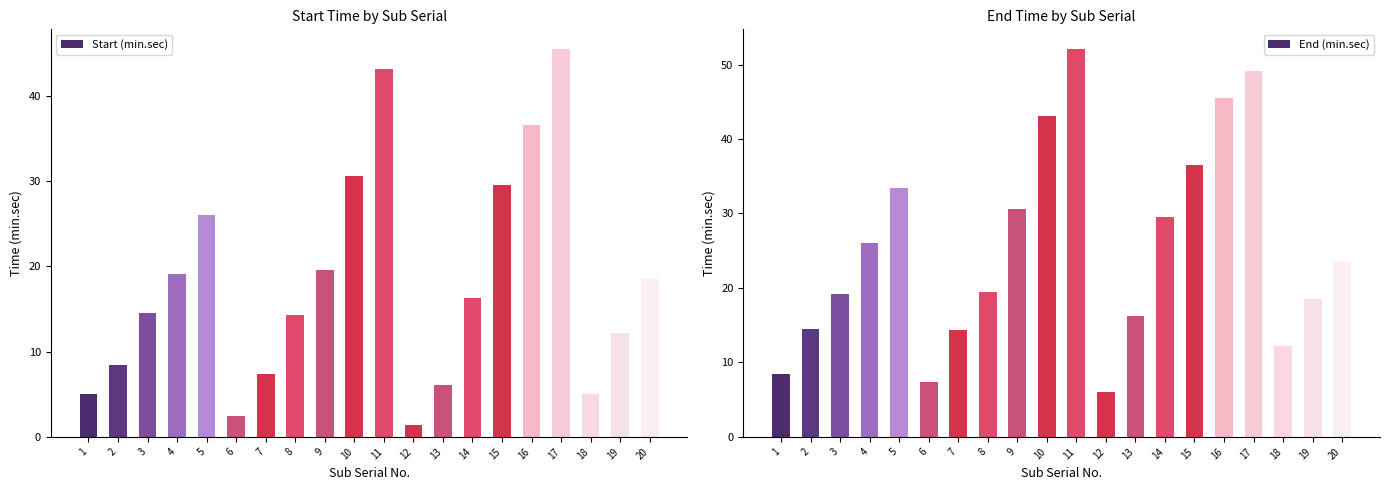

Which series has the largest total across all categories?

End (min.sec)